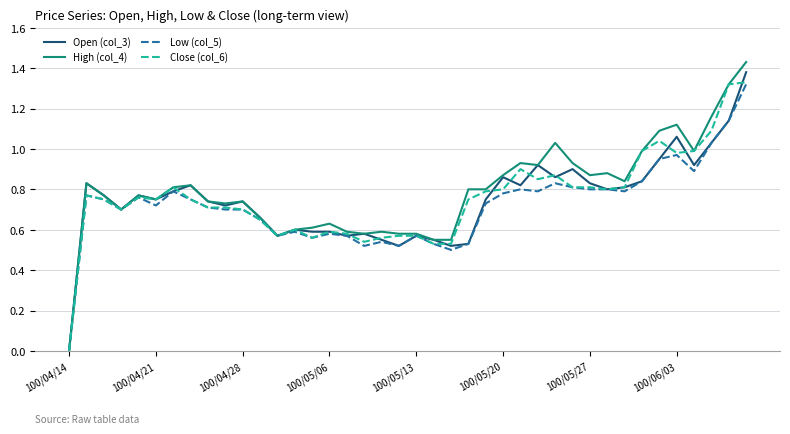

Which series has the largest range (max minus min)?

High (col_4)